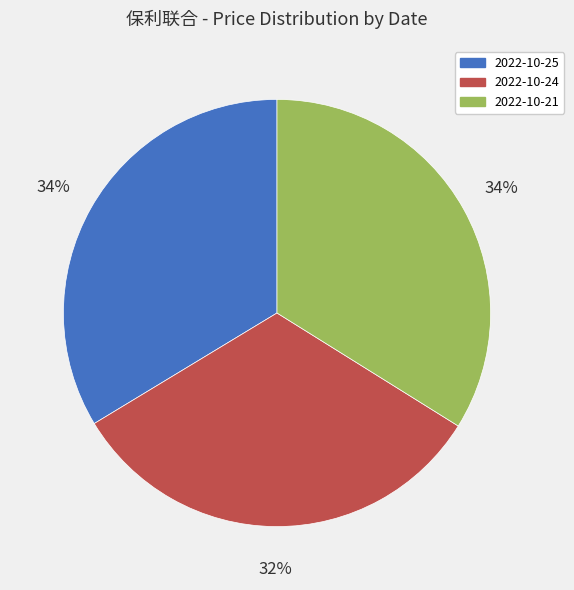

To the nearest percent, what is the average slice percentage?

33%